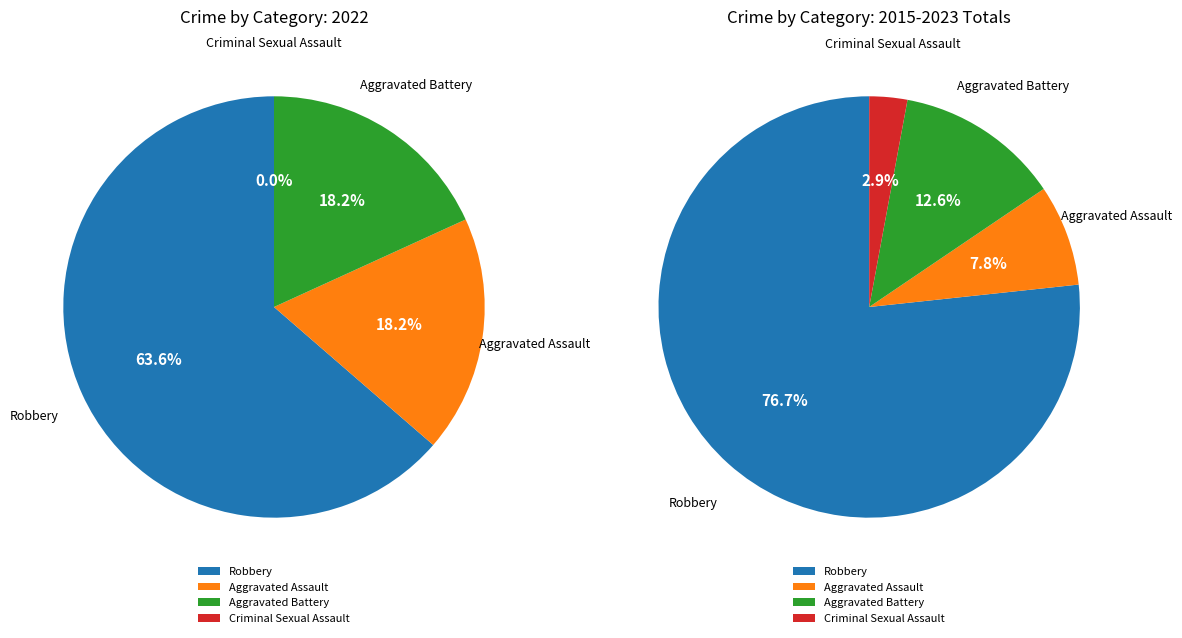

To the nearest percent, what is the difference between the largest and smallest slice percentages?

64%